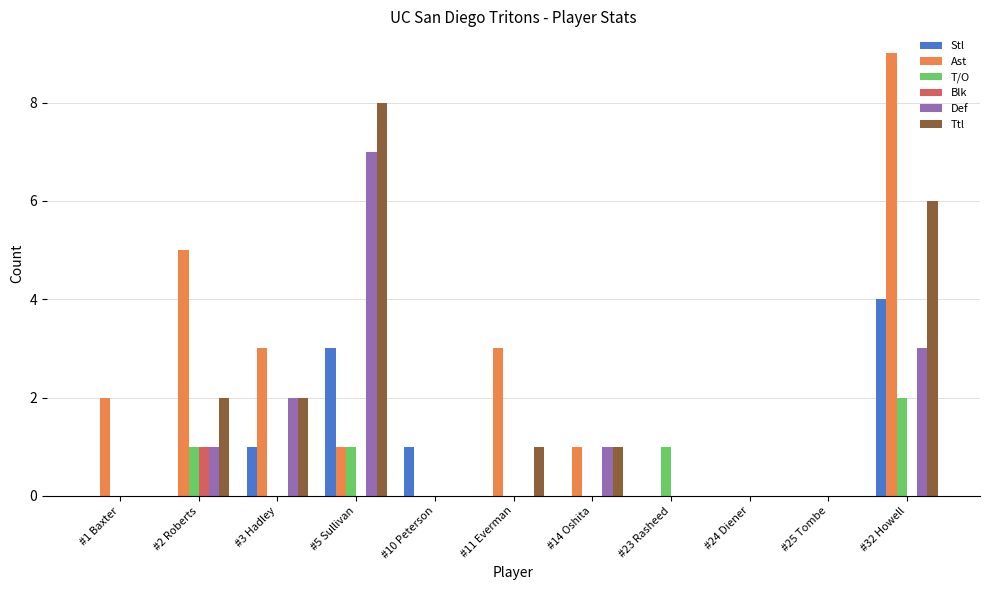

At which category is the sum across all series the highest?

#32 Howell